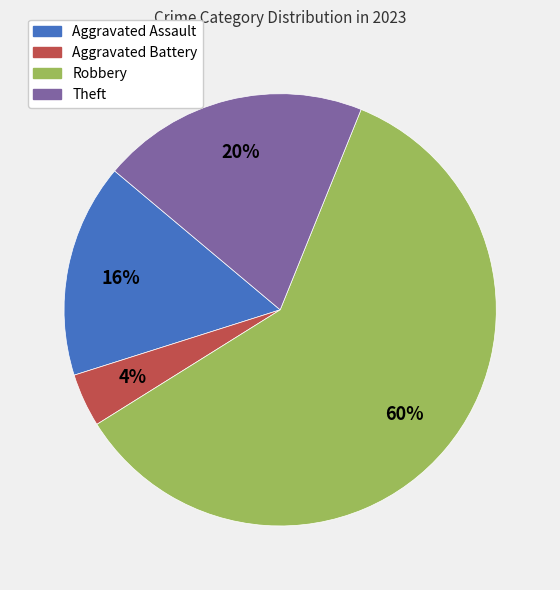

Do Theft and Robbery together represent more than half of the pie?

Yes